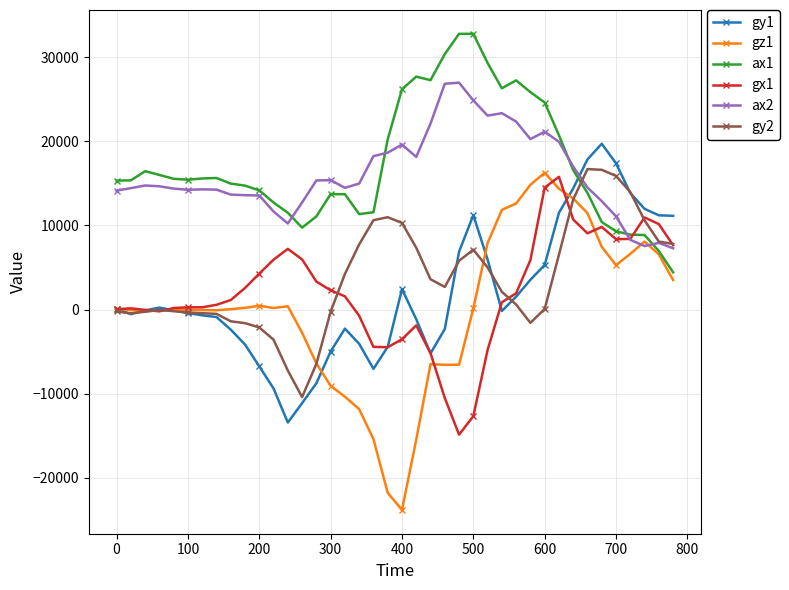

What is the smallest value displayed?

-23817